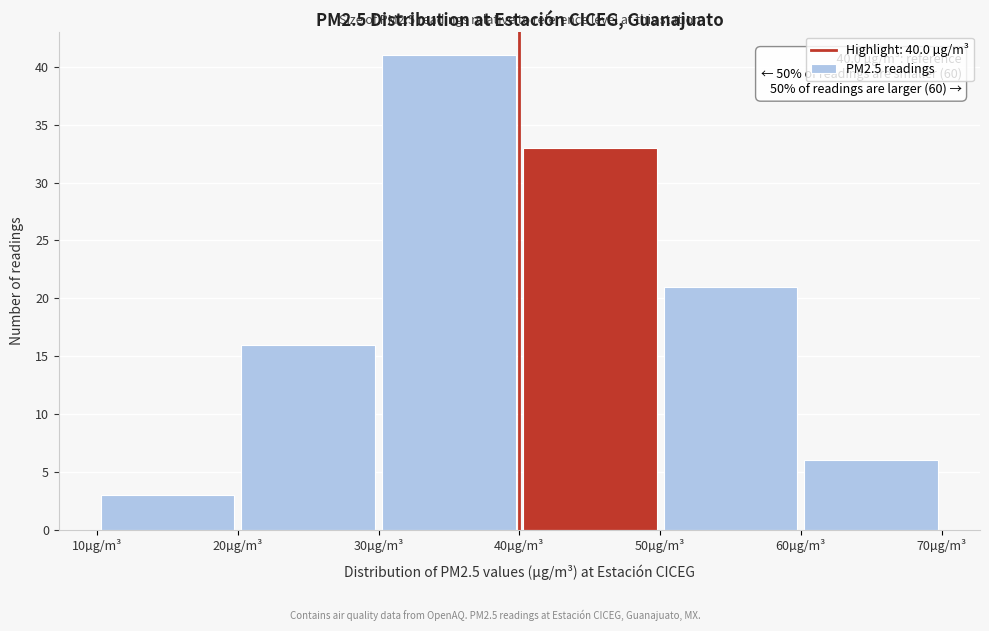

Over which range of the x-axis is the bar tallest?

30 to 40